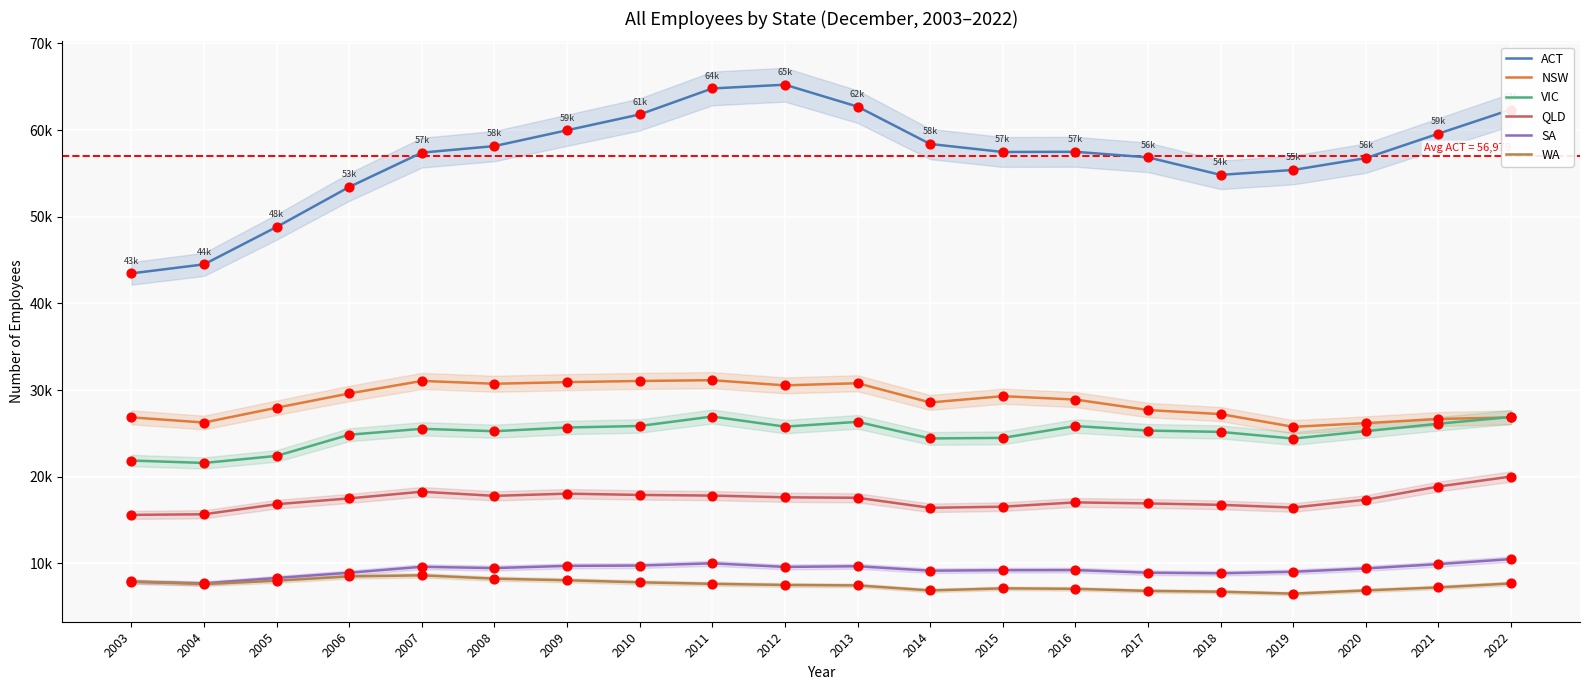

What are all the series names shown in the legend?

ACT, NSW, VIC, QLD, SA, WA